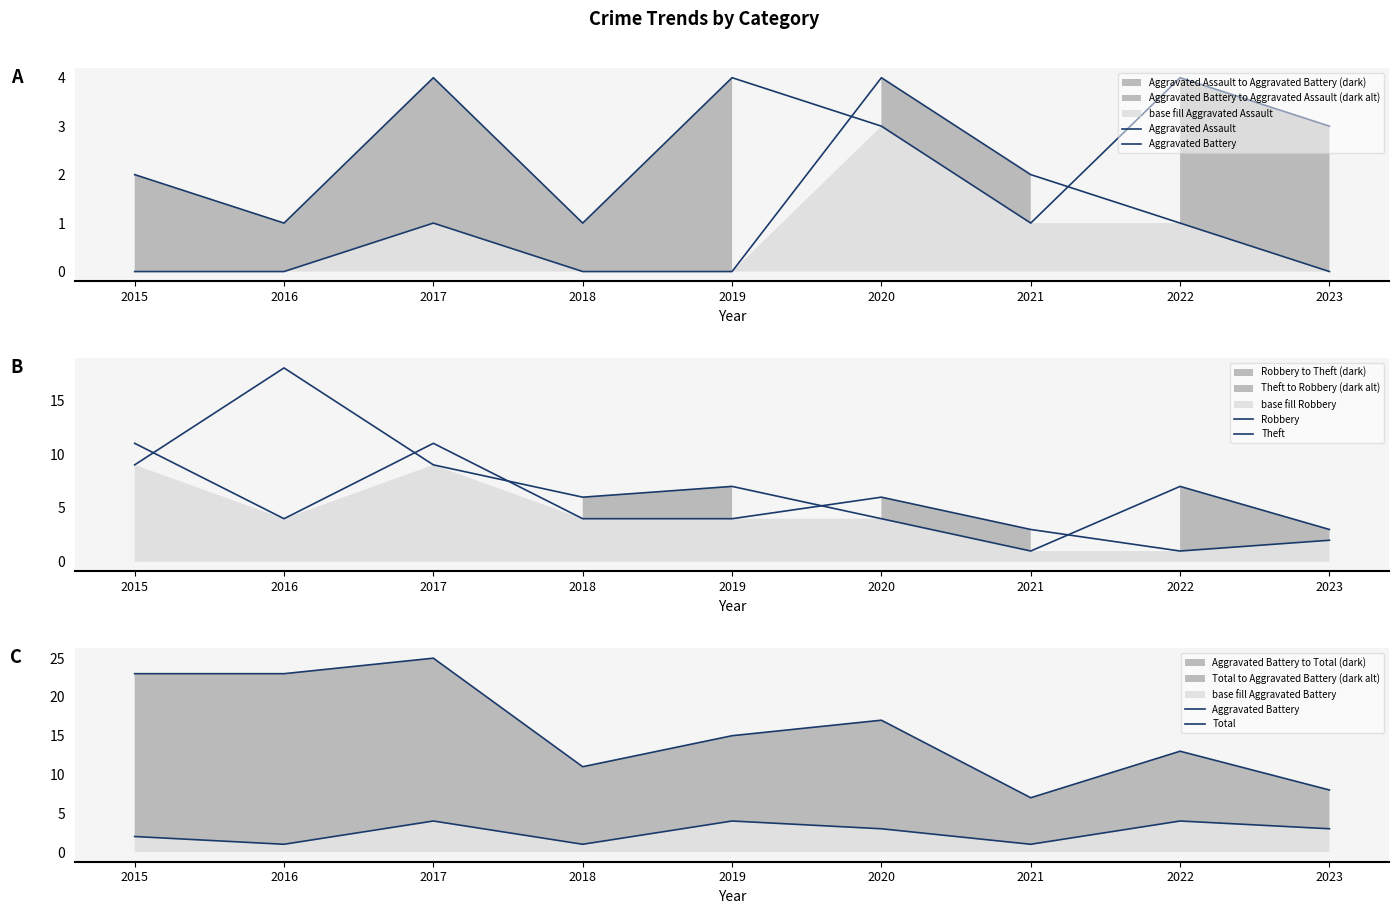

What is the difference between the maximum and minimum values in the Aggravated Assault series?

4